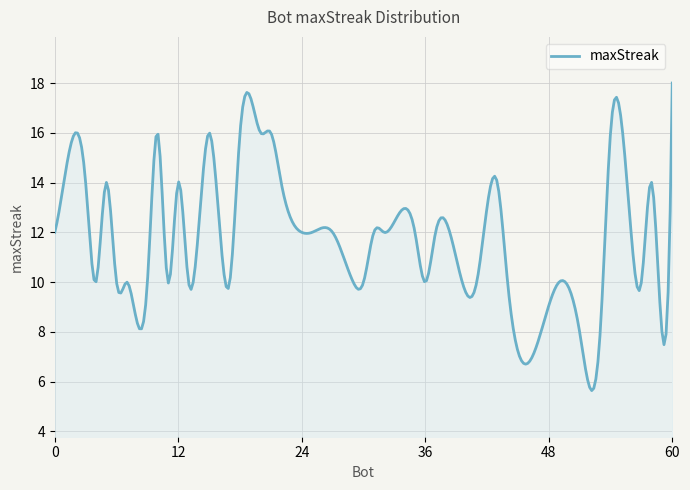

What is the greatest value displayed?

18.0